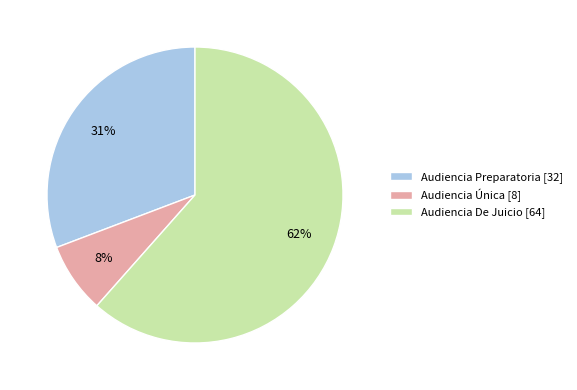

Combined, do Audiencia Preparatoria and Audiencia De Juicio account for over 50%?

Yes